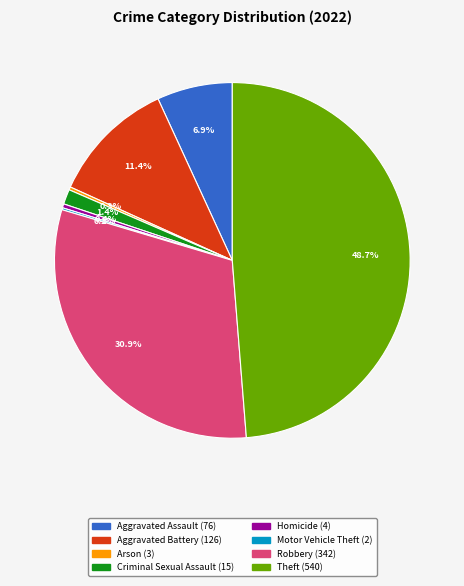

What is the largest slice in the pie chart?

Theft